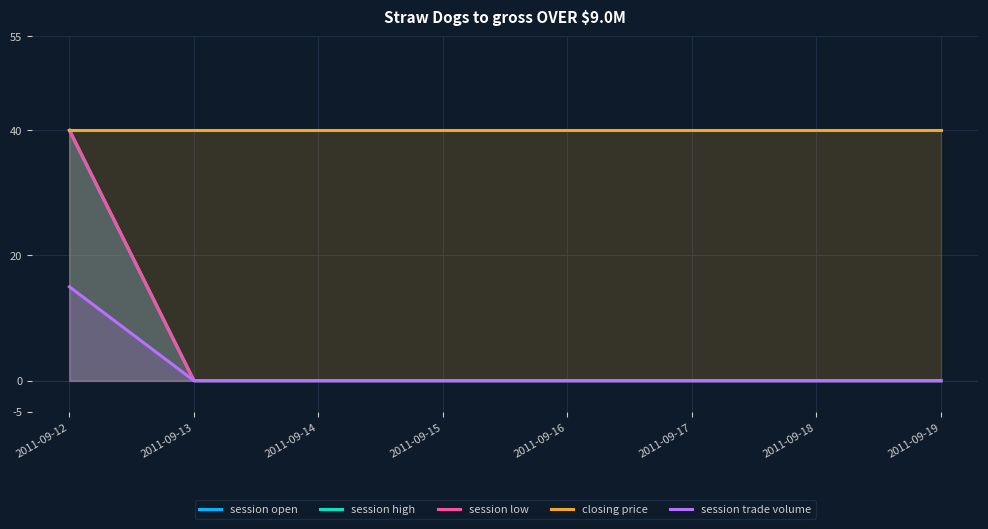

How many positive values does the session open series have?

1